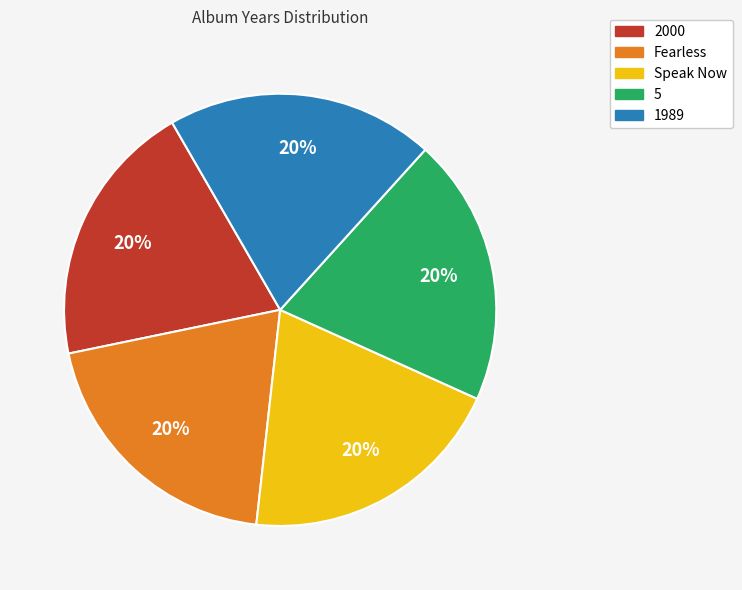

How many segments does this pie chart have?

5